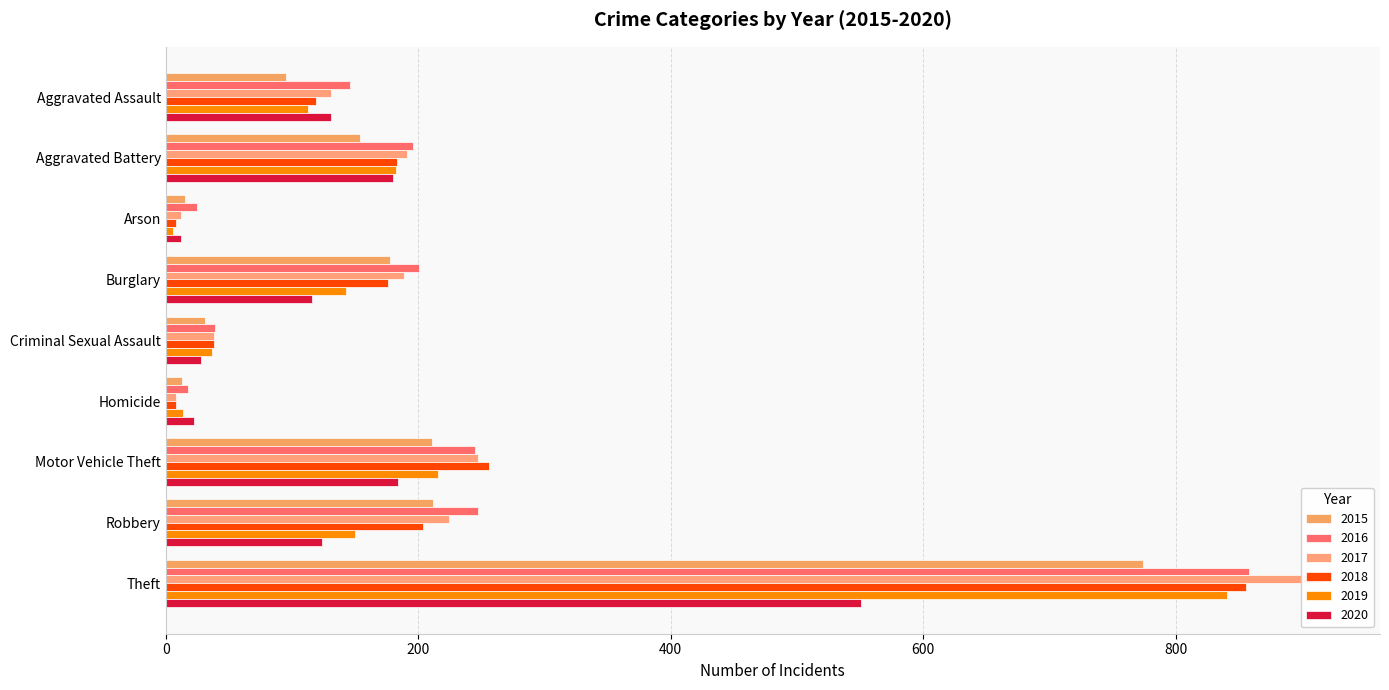

What is the total value across all series at Criminal Sexual Assault?

211